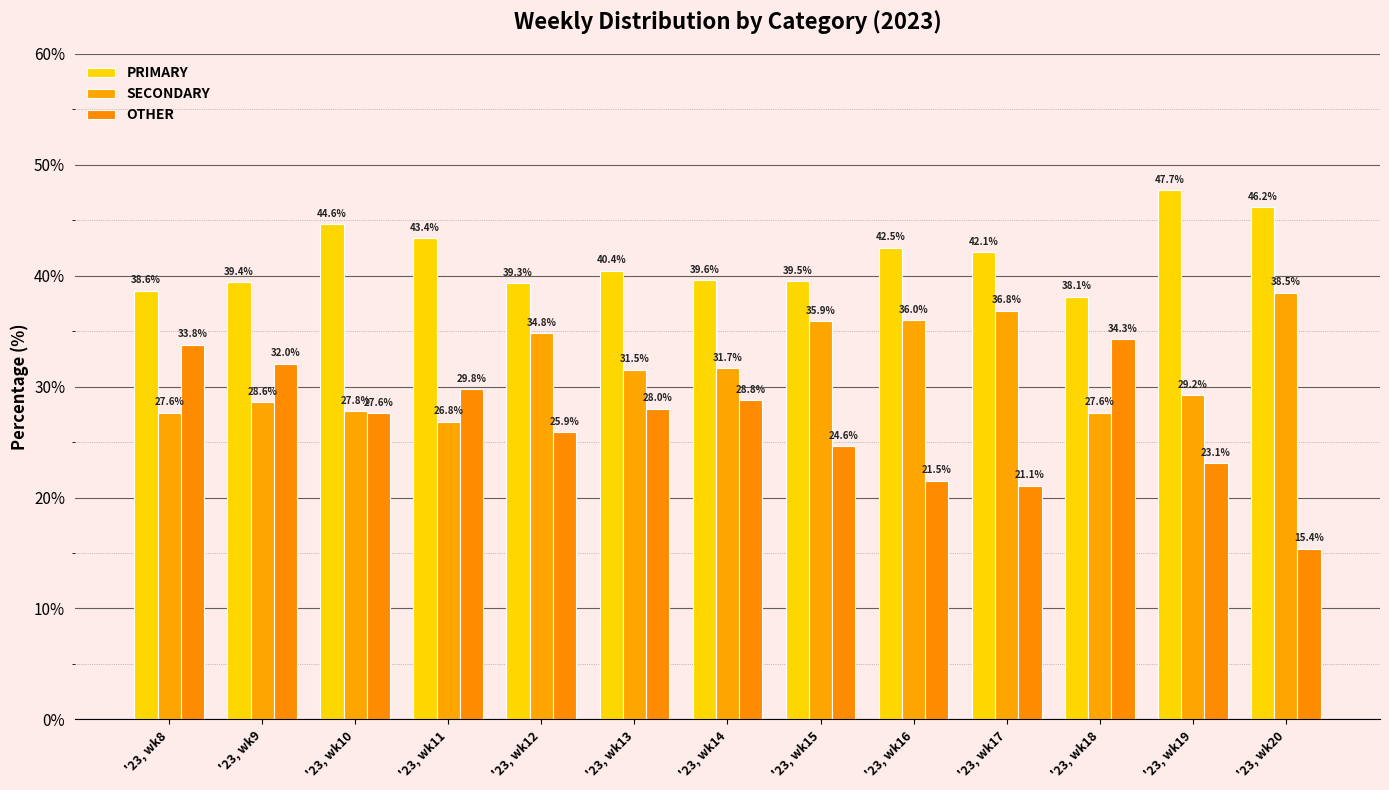

Is the value of OTHER at '23, wk18 greater than the value of PRIMARY at '23, wk11?

No